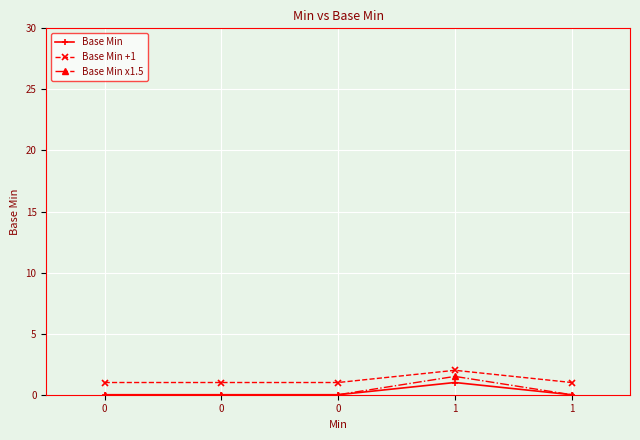

The Base Min x1.5 series shows 0.0 at 1. True or false?

True